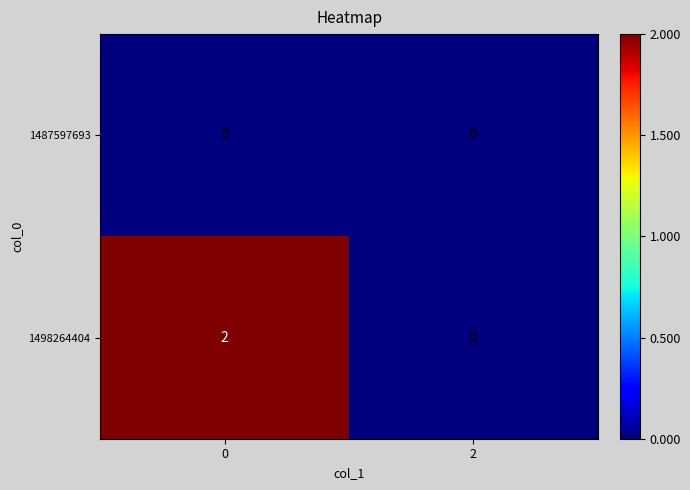

Reading left to right, transcribe all the data shown in this chart.

1487597693: 0=0	2=0
1498264404: 0=2	2=0